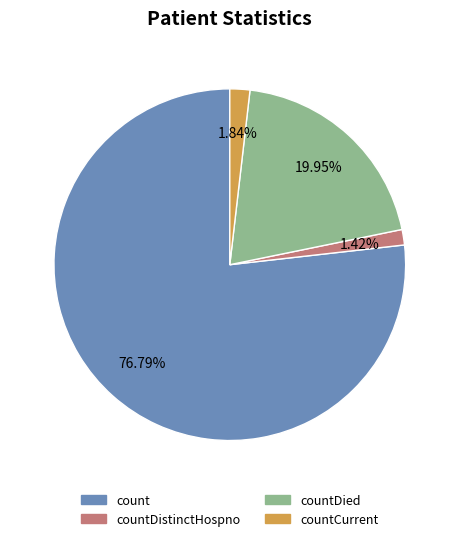

Does any single category account for the majority?

Yes